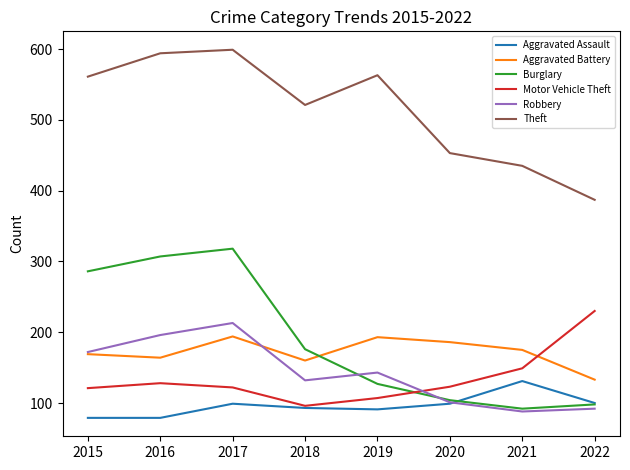

Which category has the lowest value in the Theft series?

2022